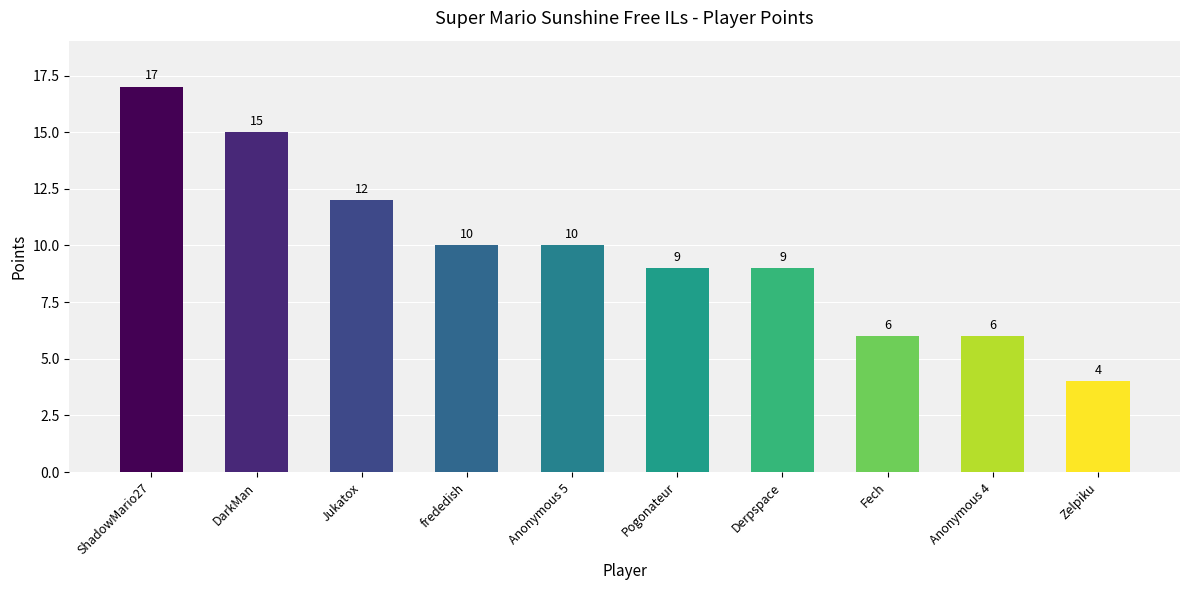

What position from the right is DarkMan?

9